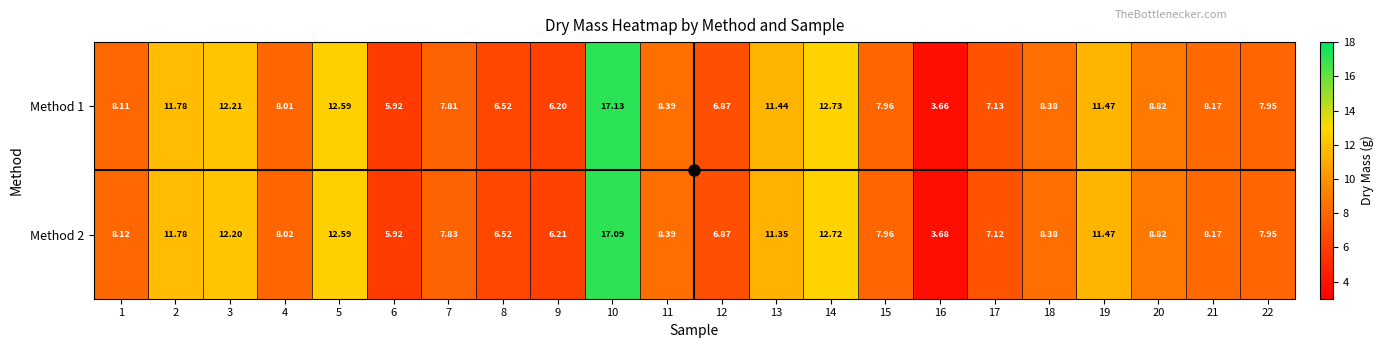

What is the greatest value displayed?

17.1